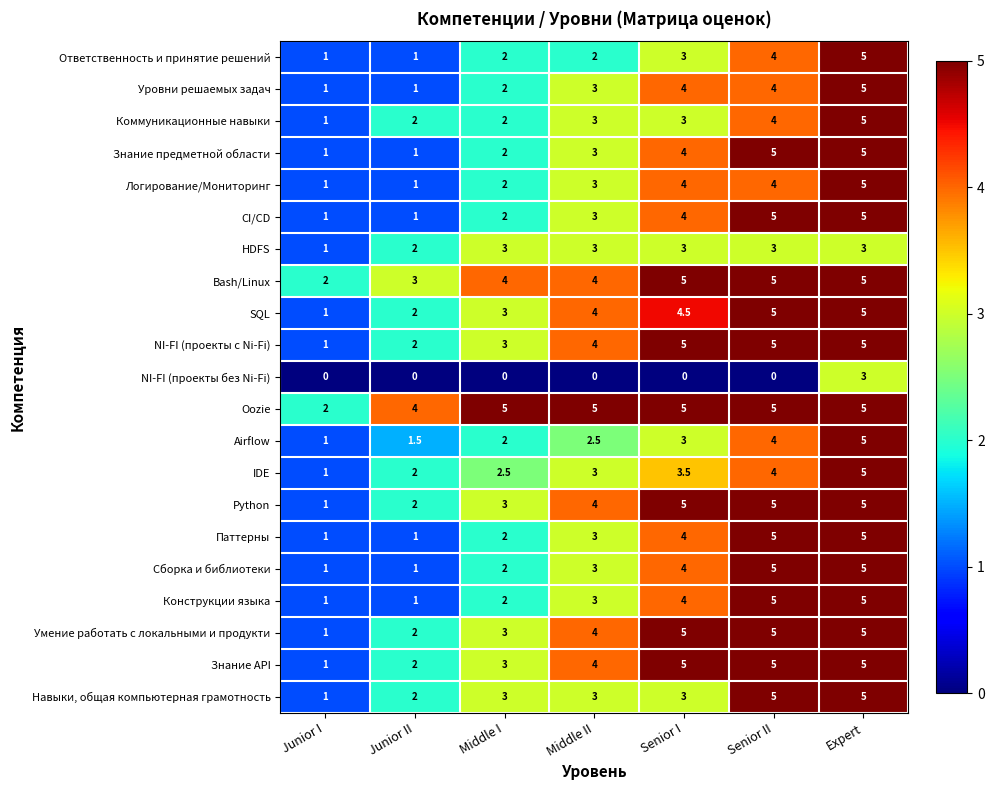

What is the sum of all Python values?

25.0